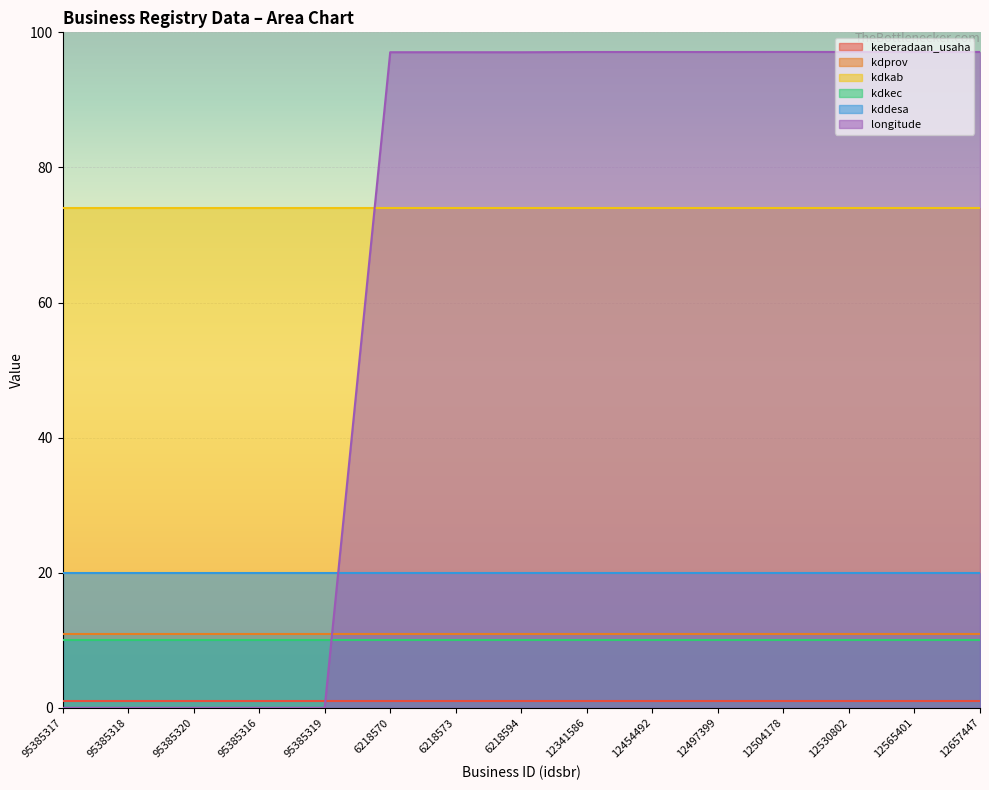

Which series has the widest spread of values?

longitude